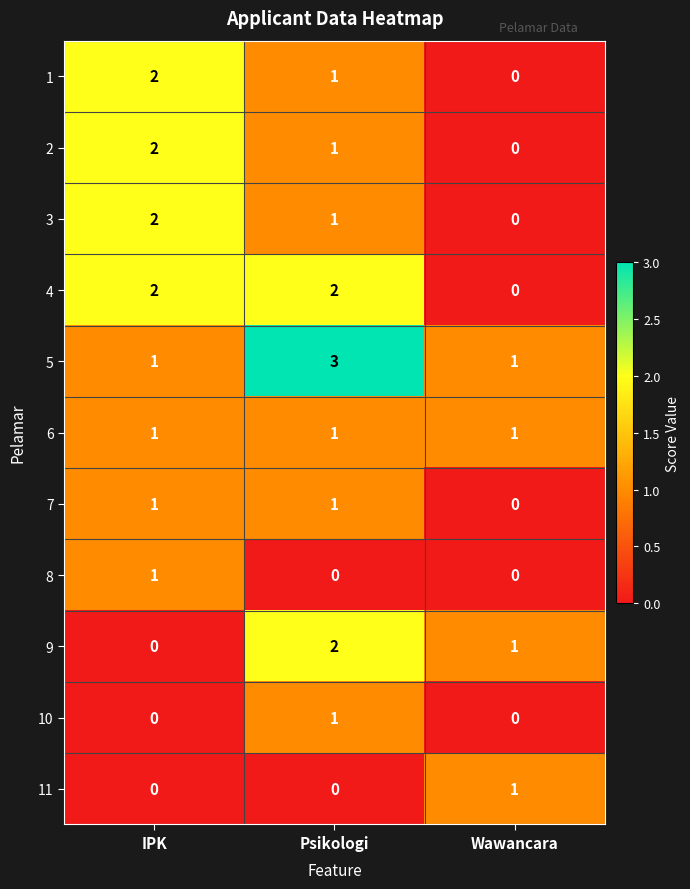

What is the maximum value shown in the chart?

3